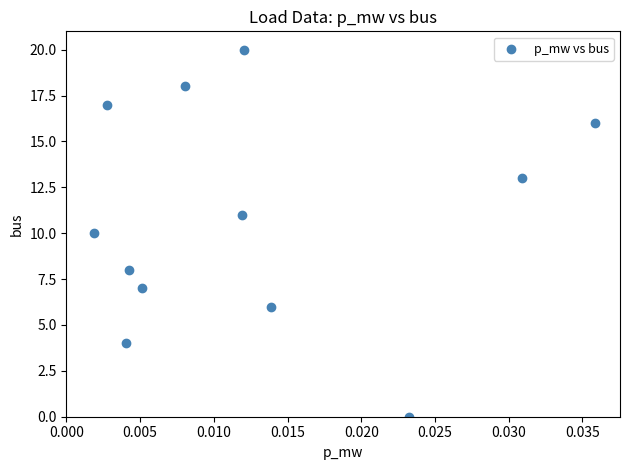

What is the average Y value?

11